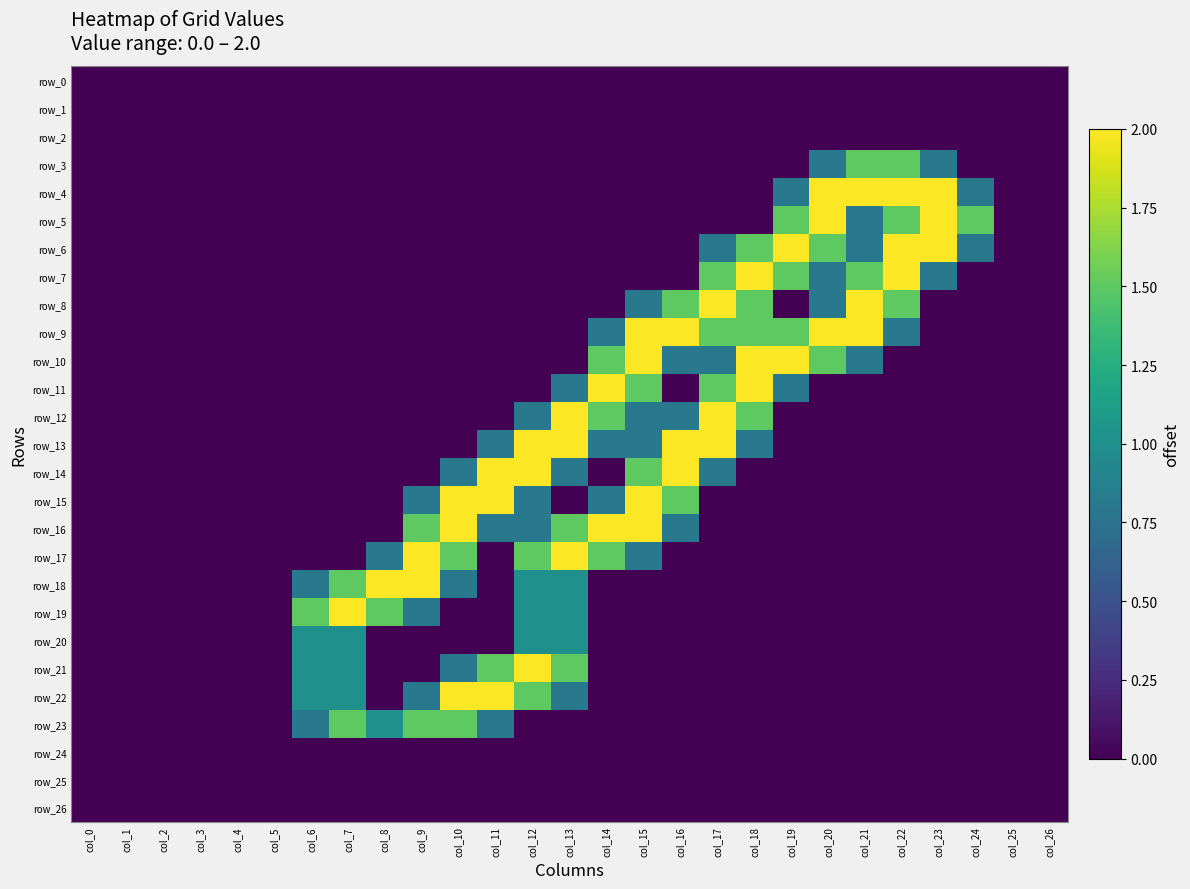

Reading right to left, transcribe all the data shown in this chart.

row_0: col_26=0.0	col_25=0.0	col_24=0.0	col_23=0.0	col_22=0.0	col_21=0.0	col_20=0.0	col_19=0.0	col_18=0.0	col_17=0.0	col_16=0.0	col_15=0.0	col_14=0.0	col_13=0.0	col_12=0.0	col_11=0.0	col_10=0.0	col_9=0.0	col_8=0.0	col_7=0.0	col_6=0.0	col_5=0.0	col_4=0.0	col_3=0.0	col_2=0.0	col_1=0.0	col_0=0.0
row_1: col_26=0.0	col_25=0.0	col_24=0.0	col_23=0.0	col_22=0.0	col_21=0.0	col_20=0.0	col_19=0.0	col_18=0.0	col_17=0.0	col_16=0.0	col_15=0.0	col_14=0.0	col_13=0.0	col_12=0.0	col_11=0.0	col_10=0.0	col_9=0.0	col_8=0.0	col_7=0.0	col_6=0.0	col_5=0.0	col_4=0.0	col_3=0.0	col_2=0.0	col_1=0.0	col_0=0.0
row_2: col_26=0.0	col_25=0.0	col_24=0.0	col_23=0.0	col_22=0.0	col_21=0.0	col_20=0.0	col_19=0.0	col_18=0.0	col_17=0.0	col_16=0.0	col_15=0.0	col_14=0.0	col_13=0.0	col_12=0.0	col_11=0.0	col_10=0.0	col_9=0.0	col_8=0.0	col_7=0.0	col_6=0.0	col_5=0.0	col_4=0.0	col_3=0.0	col_2=0.0	col_1=0.0	col_0=0.0
row_3: col_26=0.0	col_25=0.0	col_24=0.0	col_23=0.8	col_22=1.5	col_21=1.5	col_20=0.8	col_19=0.0	col_18=0.0	col_17=0.0	col_16=0.0	col_15=0.0	col_14=0.0	col_13=0.0	col_12=0.0	col_11=0.0	col_10=0.0	col_9=0.0	col_8=0.0	col_7=0.0	col_6=0.0	col_5=0.0	col_4=0.0	col_3=0.0	col_2=0.0	col_1=0.0	col_0=0.0
row_4: col_26=0.0	col_25=0.0	col_24=0.8	col_23=2.0	col_22=2.0	col_21=2.0	col_20=2.0	col_19=0.8	col_18=0.0	col_17=0.0	col_16=0.0	col_15=0.0	col_14=0.0	col_13=0.0	col_12=0.0	col_11=0.0	col_10=0.0	col_9=0.0	col_8=0.0	col_7=0.0	col_6=0.0	col_5=0.0	col_4=0.0	col_3=0.0	col_2=0.0	col_1=0.0	col_0=0.0
row_5: col_26=0.0	col_25=0.0	col_24=1.5	col_23=2.0	col_22=1.5	col_21=0.8	col_20=2.0	col_19=1.5	col_18=0.0	col_17=0.0	col_16=0.0	col_15=0.0	col_14=0.0	col_13=0.0	col_12=0.0	col_11=0.0	col_10=0.0	col_9=0.0	col_8=0.0	col_7=0.0	col_6=0.0	col_5=0.0	col_4=0.0	col_3=0.0	col_2=0.0	col_1=0.0	col_0=0.0
row_6: col_26=0.0	col_25=0.0	col_24=0.8	col_23=2.0	col_22=2.0	col_21=0.8	col_20=1.5	col_19=2.0	col_18=1.5	col_17=0.8	col_16=0.0	col_15=0.0	col_14=0.0	col_13=0.0	col_12=0.0	col_11=0.0	col_10=0.0	col_9=0.0	col_8=0.0	col_7=0.0	col_6=0.0	col_5=0.0	col_4=0.0	col_3=0.0	col_2=0.0	col_1=0.0	col_0=0.0
row_7: col_26=0.0	col_25=0.0	col_24=0.0	col_23=0.8	col_22=2.0	col_21=1.5	col_20=0.8	col_19=1.5	col_18=2.0	col_17=1.5	col_16=0.0	col_15=0.0	col_14=0.0	col_13=0.0	col_12=0.0	col_11=0.0	col_10=0.0	col_9=0.0	col_8=0.0	col_7=0.0	col_6=0.0	col_5=0.0	col_4=0.0	col_3=0.0	col_2=0.0	col_1=0.0	col_0=0.0
row_8: col_26=0.0	col_25=0.0	col_24=0.0	col_23=0.0	col_22=1.5	col_21=2.0	col_20=0.8	col_19=0.0	col_18=1.5	col_17=2.0	col_16=1.5	col_15=0.8	col_14=0.0	col_13=0.0	col_12=0.0	col_11=0.0	col_10=0.0	col_9=0.0	col_8=0.0	col_7=0.0	col_6=0.0	col_5=0.0	col_4=0.0	col_3=0.0	col_2=0.0	col_1=0.0	col_0=0.0
row_9: col_26=0.0	col_25=0.0	col_24=0.0	col_23=0.0	col_22=0.8	col_21=2.0	col_20=2.0	col_19=1.5	col_18=1.5	col_17=1.5	col_16=2.0	col_15=2.0	col_14=0.8	col_13=0.0	col_12=0.0	col_11=0.0	col_10=0.0	col_9=0.0	col_8=0.0	col_7=0.0	col_6=0.0	col_5=0.0	col_4=0.0	col_3=0.0	col_2=0.0	col_1=0.0	col_0=0.0
row_10: col_26=0.0	col_25=0.0	col_24=0.0	col_23=0.0	col_22=0.0	col_21=0.8	col_20=1.5	col_19=2.0	col_18=2.0	col_17=0.8	col_16=0.8	col_15=2.0	col_14=1.5	col_13=0.0	col_12=0.0	col_11=0.0	col_10=0.0	col_9=0.0	col_8=0.0	col_7=0.0	col_6=0.0	col_5=0.0	col_4=0.0	col_3=0.0	col_2=0.0	col_1=0.0	col_0=0.0
row_11: col_26=0.0	col_25=0.0	col_24=0.0	col_23=0.0	col_22=0.0	col_21=0.0	col_20=0.0	col_19=0.8	col_18=2.0	col_17=1.5	col_16=0.0	col_15=1.5	col_14=2.0	col_13=0.8	col_12=0.0	col_11=0.0	col_10=0.0	col_9=0.0	col_8=0.0	col_7=0.0	col_6=0.0	col_5=0.0	col_4=0.0	col_3=0.0	col_2=0.0	col_1=0.0	col_0=0.0
row_12: col_26=0.0	col_25=0.0	col_24=0.0	col_23=0.0	col_22=0.0	col_21=0.0	col_20=0.0	col_19=0.0	col_18=1.5	col_17=2.0	col_16=0.8	col_15=0.8	col_14=1.5	col_13=2.0	col_12=0.8	col_11=0.0	col_10=0.0	col_9=0.0	col_8=0.0	col_7=0.0	col_6=0.0	col_5=0.0	col_4=0.0	col_3=0.0	col_2=0.0	col_1=0.0	col_0=0.0
row_13: col_26=0.0	col_25=0.0	col_24=0.0	col_23=0.0	col_22=0.0	col_21=0.0	col_20=0.0	col_19=0.0	col_18=0.8	col_17=2.0	col_16=2.0	col_15=0.8	col_14=0.8	col_13=2.0	col_12=2.0	col_11=0.8	col_10=0.0	col_9=0.0	col_8=0.0	col_7=0.0	col_6=0.0	col_5=0.0	col_4=0.0	col_3=0.0	col_2=0.0	col_1=0.0	col_0=0.0
row_14: col_26=0.0	col_25=0.0	col_24=0.0	col_23=0.0	col_22=0.0	col_21=0.0	col_20=0.0	col_19=0.0	col_18=0.0	col_17=0.8	col_16=2.0	col_15=1.5	col_14=0.0	col_13=0.8	col_12=2.0	col_11=2.0	col_10=0.8	col_9=0.0	col_8=0.0	col_7=0.0	col_6=0.0	col_5=0.0	col_4=0.0	col_3=0.0	col_2=0.0	col_1=0.0	col_0=0.0
row_15: col_26=0.0	col_25=0.0	col_24=0.0	col_23=0.0	col_22=0.0	col_21=0.0	col_20=0.0	col_19=0.0	col_18=0.0	col_17=0.0	col_16=1.5	col_15=2.0	col_14=0.8	col_13=0.0	col_12=0.8	col_11=2.0	col_10=2.0	col_9=0.8	col_8=0.0	col_7=0.0	col_6=0.0	col_5=0.0	col_4=0.0	col_3=0.0	col_2=0.0	col_1=0.0	col_0=0.0
row_16: col_26=0.0	col_25=0.0	col_24=0.0	col_23=0.0	col_22=0.0	col_21=0.0	col_20=0.0	col_19=0.0	col_18=0.0	col_17=0.0	col_16=0.8	col_15=2.0	col_14=2.0	col_13=1.5	col_12=0.8	col_11=0.8	col_10=2.0	col_9=1.5	col_8=0.0	col_7=0.0	col_6=0.0	col_5=0.0	col_4=0.0	col_3=0.0	col_2=0.0	col_1=0.0	col_0=0.0
row_17: col_26=0.0	col_25=0.0	col_24=0.0	col_23=0.0	col_22=0.0	col_21=0.0	col_20=0.0	col_19=0.0	col_18=0.0	col_17=0.0	col_16=0.0	col_15=0.8	col_14=1.5	col_13=2.0	col_12=1.5	col_11=0.0	col_10=1.5	col_9=2.0	col_8=0.8	col_7=0.0	col_6=0.0	col_5=0.0	col_4=0.0	col_3=0.0	col_2=0.0	col_1=0.0	col_0=0.0
row_18: col_26=0.0	col_25=0.0	col_24=0.0	col_23=0.0	col_22=0.0	col_21=0.0	col_20=0.0	col_19=0.0	col_18=0.0	col_17=0.0	col_16=0.0	col_15=0.0	col_14=0.0	col_13=1.0	col_12=1.0	col_11=0.0	col_10=0.8	col_9=2.0	col_8=2.0	col_7=1.5	col_6=0.8	col_5=0.0	col_4=0.0	col_3=0.0	col_2=0.0	col_1=0.0	col_0=0.0
row_19: col_26=0.0	col_25=0.0	col_24=0.0	col_23=0.0	col_22=0.0	col_21=0.0	col_20=0.0	col_19=0.0	col_18=0.0	col_17=0.0	col_16=0.0	col_15=0.0	col_14=0.0	col_13=1.0	col_12=1.0	col_11=0.0	col_10=0.0	col_9=0.8	col_8=1.5	col_7=2.0	col_6=1.5	col_5=0.0	col_4=0.0	col_3=0.0	col_2=0.0	col_1=0.0	col_0=0.0
row_20: col_26=0.0	col_25=0.0	col_24=0.0	col_23=0.0	col_22=0.0	col_21=0.0	col_20=0.0	col_19=0.0	col_18=0.0	col_17=0.0	col_16=0.0	col_15=0.0	col_14=0.0	col_13=1.0	col_12=1.0	col_11=0.0	col_10=0.0	col_9=0.0	col_8=0.0	col_7=1.0	col_6=1.0	col_5=0.0	col_4=0.0	col_3=0.0	col_2=0.0	col_1=0.0	col_0=0.0
row_21: col_26=0.0	col_25=0.0	col_24=0.0	col_23=0.0	col_22=0.0	col_21=0.0	col_20=0.0	col_19=0.0	col_18=0.0	col_17=0.0	col_16=0.0	col_15=0.0	col_14=0.0	col_13=1.5	col_12=2.0	col_11=1.5	col_10=0.8	col_9=0.0	col_8=0.0	col_7=1.0	col_6=1.0	col_5=0.0	col_4=0.0	col_3=0.0	col_2=0.0	col_1=0.0	col_0=0.0
row_22: col_26=0.0	col_25=0.0	col_24=0.0	col_23=0.0	col_22=0.0	col_21=0.0	col_20=0.0	col_19=0.0	col_18=0.0	col_17=0.0	col_16=0.0	col_15=0.0	col_14=0.0	col_13=0.8	col_12=1.5	col_11=2.0	col_10=2.0	col_9=0.8	col_8=0.0	col_7=1.0	col_6=1.0	col_5=0.0	col_4=0.0	col_3=0.0	col_2=0.0	col_1=0.0	col_0=0.0
row_23: col_26=0.0	col_25=0.0	col_24=0.0	col_23=0.0	col_22=0.0	col_21=0.0	col_20=0.0	col_19=0.0	col_18=0.0	col_17=0.0	col_16=0.0	col_15=0.0	col_14=0.0	col_13=0.0	col_12=0.0	col_11=0.8	col_10=1.5	col_9=1.5	col_8=1.0	col_7=1.5	col_6=0.8	col_5=0.0	col_4=0.0	col_3=0.0	col_2=0.0	col_1=0.0	col_0=0.0
row_24: col_26=0.0	col_25=0.0	col_24=0.0	col_23=0.0	col_22=0.0	col_21=0.0	col_20=0.0	col_19=0.0	col_18=0.0	col_17=0.0	col_16=0.0	col_15=0.0	col_14=0.0	col_13=0.0	col_12=0.0	col_11=0.0	col_10=0.0	col_9=0.0	col_8=0.0	col_7=0.0	col_6=0.0	col_5=0.0	col_4=0.0	col_3=0.0	col_2=0.0	col_1=0.0	col_0=0.0
row_25: col_26=0.0	col_25=0.0	col_24=0.0	col_23=0.0	col_22=0.0	col_21=0.0	col_20=0.0	col_19=0.0	col_18=0.0	col_17=0.0	col_16=0.0	col_15=0.0	col_14=0.0	col_13=0.0	col_12=0.0	col_11=0.0	col_10=0.0	col_9=0.0	col_8=0.0	col_7=0.0	col_6=0.0	col_5=0.0	col_4=0.0	col_3=0.0	col_2=0.0	col_1=0.0	col_0=0.0
row_26: col_26=0.0	col_25=0.0	col_24=0.0	col_23=0.0	col_22=0.0	col_21=0.0	col_20=0.0	col_19=0.0	col_18=0.0	col_17=0.0	col_16=0.0	col_15=0.0	col_14=0.0	col_13=0.0	col_12=0.0	col_11=0.0	col_10=0.0	col_9=0.0	col_8=0.0	col_7=0.0	col_6=0.0	col_5=0.0	col_4=0.0	col_3=0.0	col_2=0.0	col_1=0.0	col_0=0.0